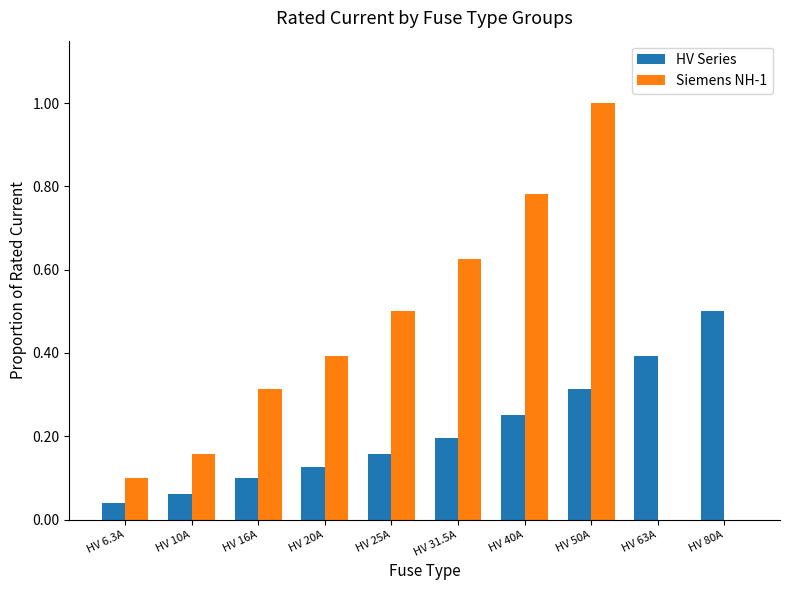

What is the total value across all series at HV 50A?

1.3